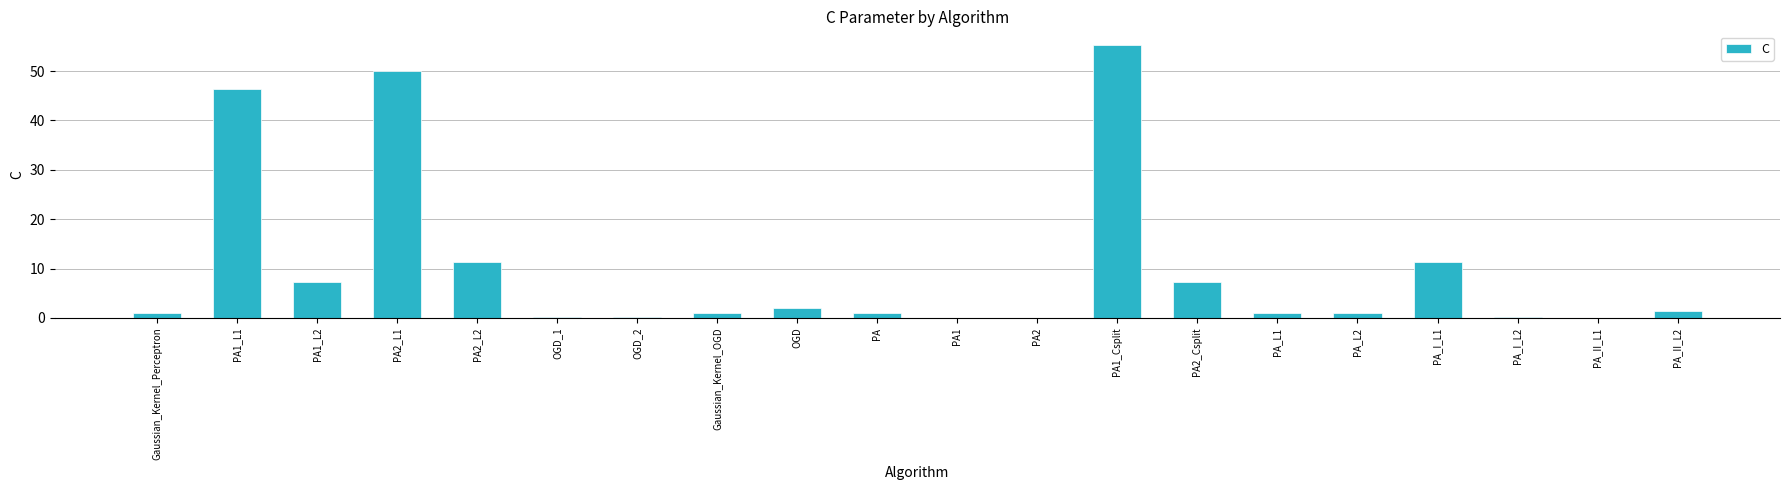

Is it true that the value at PA is 1.0?

True